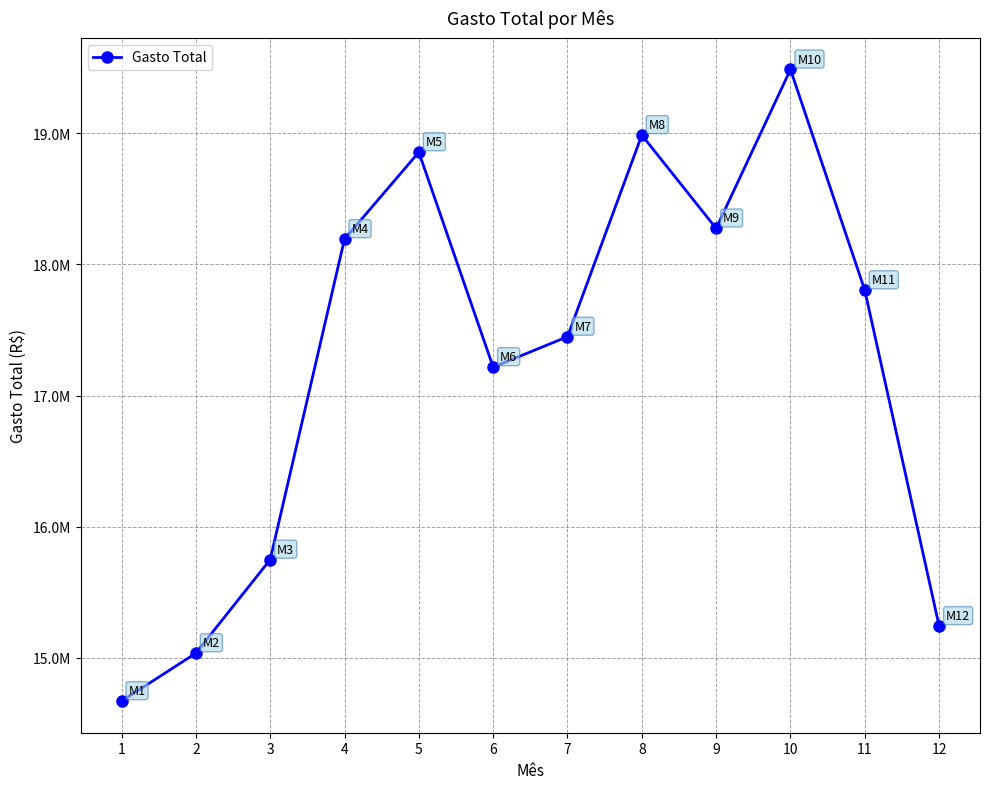

Is it true that the value at 2 is 21994655.5?

False